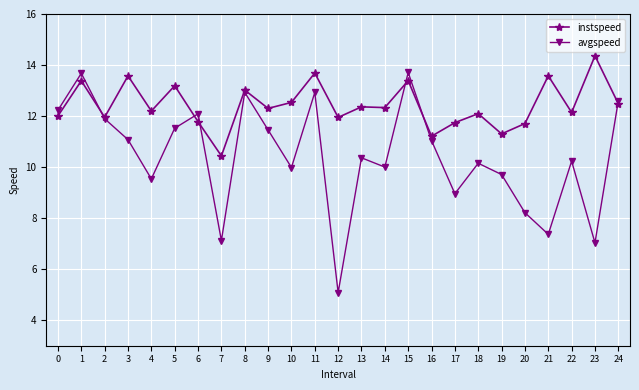

What is the sum of all instspeed values?

310.7